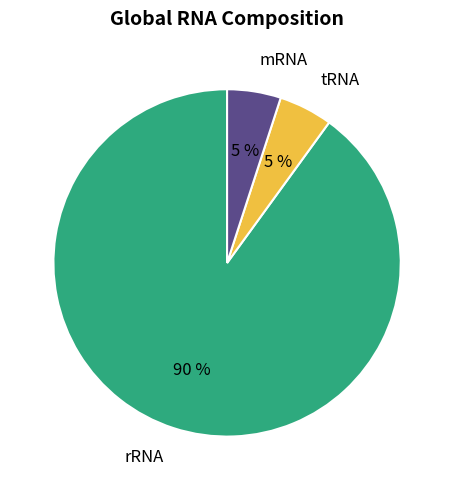

Which has a higher value, tRNA or rRNA?

rRNA